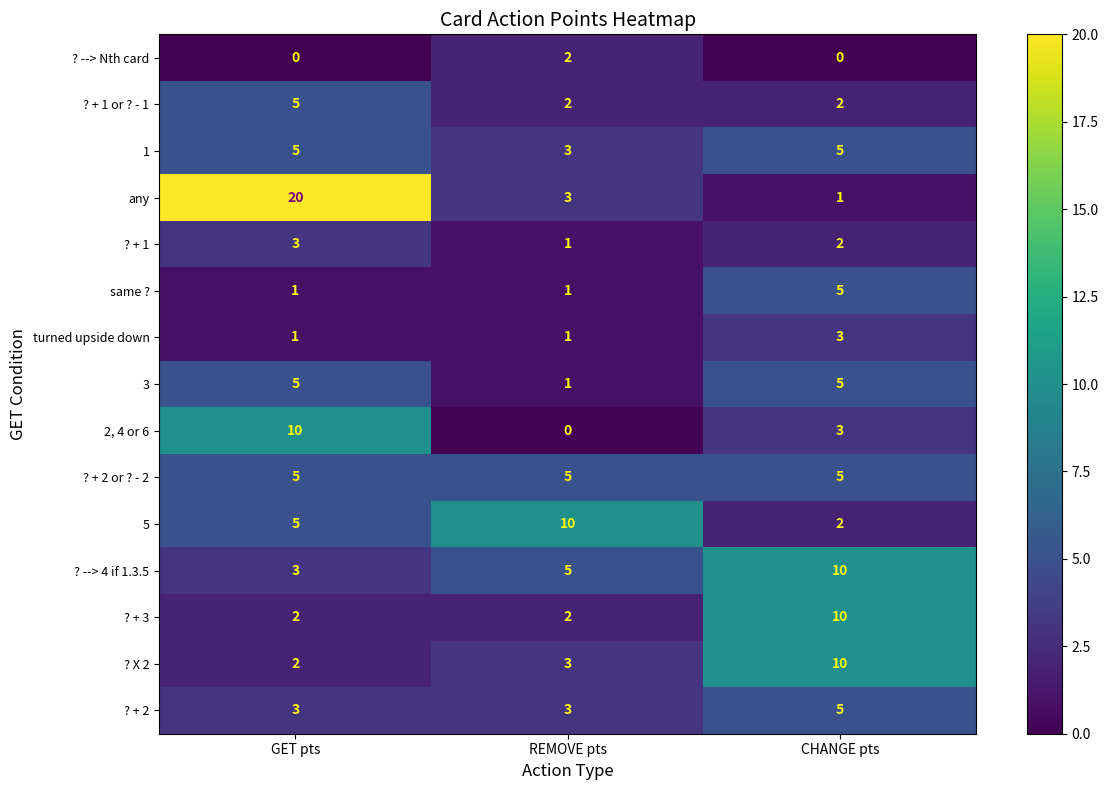

What is the total value across all series at REMOVE pts?

42